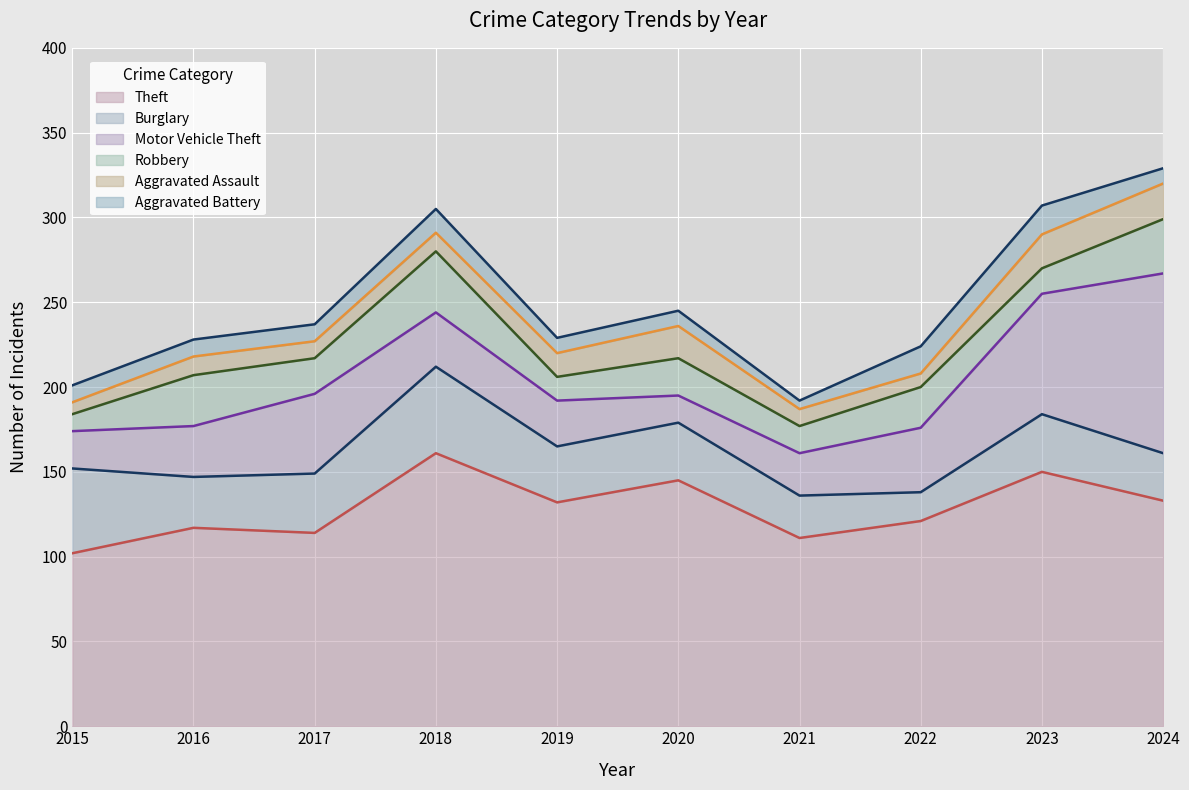

What is the sum of all Theft values?

1286